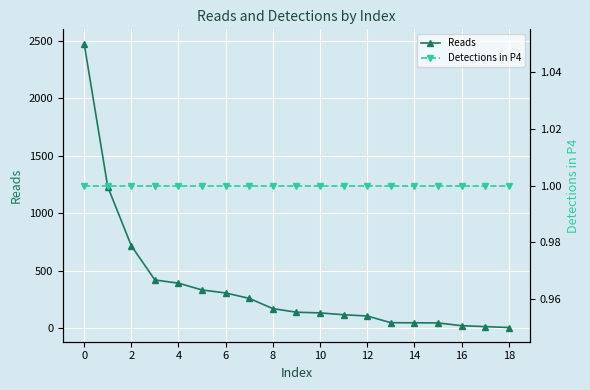

Reading left to right, what are all the values shown in this chart?

Reads: 2474	1231	718	421	393	334	308	261	172	141	135	119	108	50	49	48	24	16	8
Detections in P4: 1	1	1	1	1	1	1	1	1	1	1	1	1	1	1	1	1	1	1